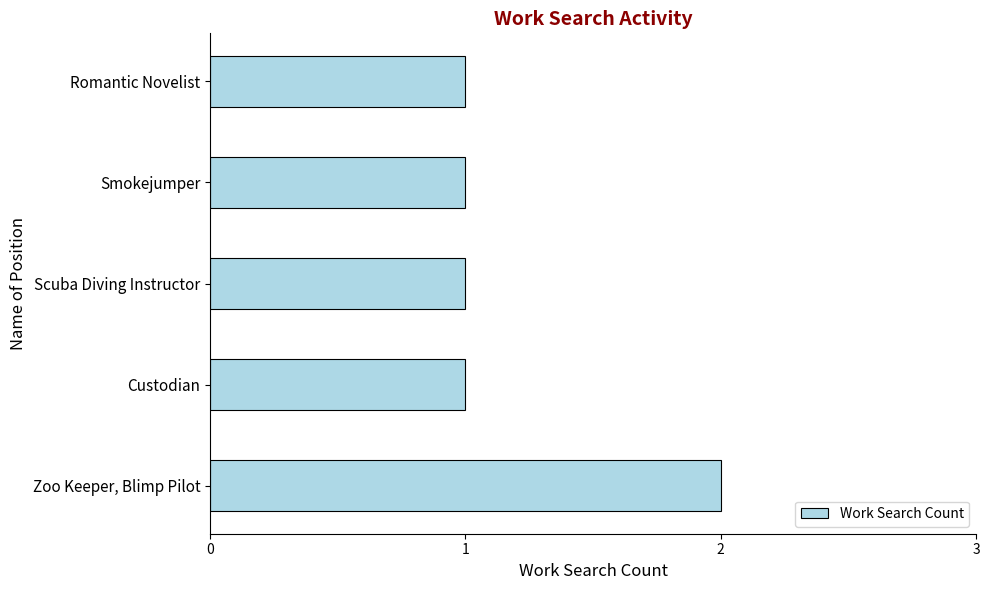

At which category does the chart reach its peak across all series?

Zoo Keeper, Blimp Pilot